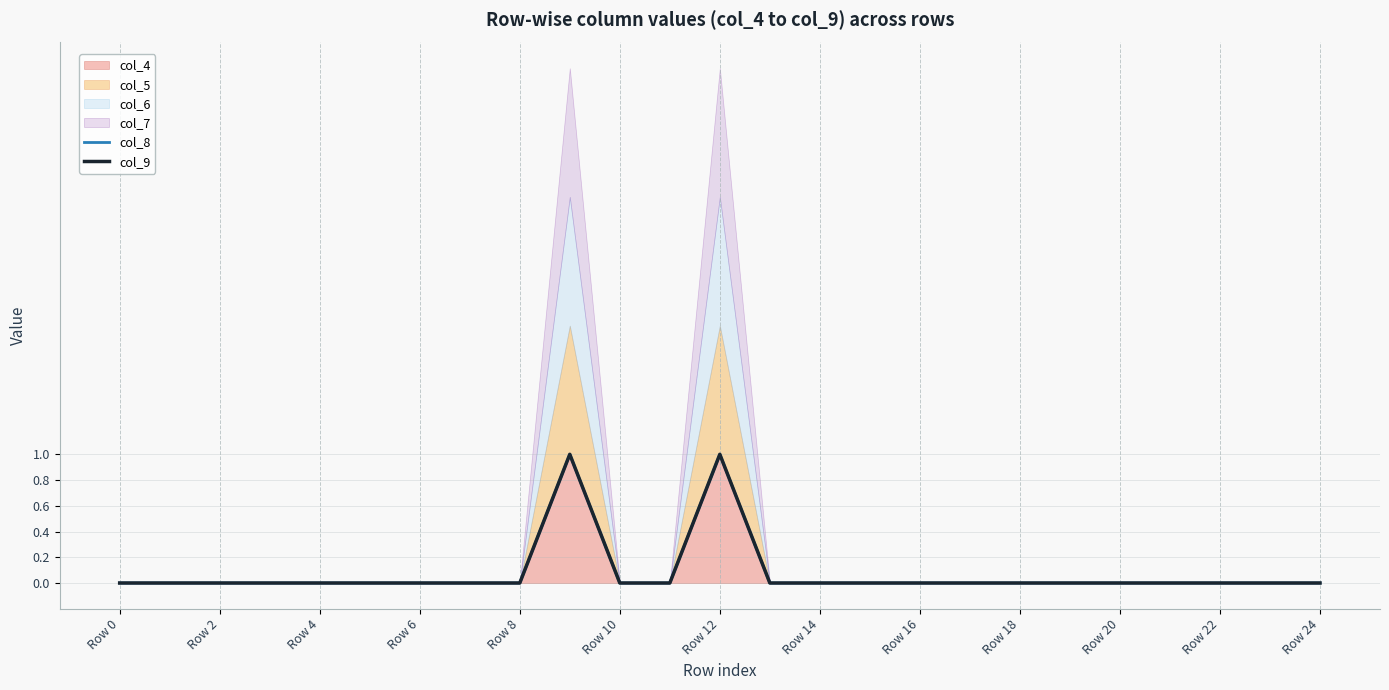

True or false: col_9 has a value of 2 at Row 18.

False